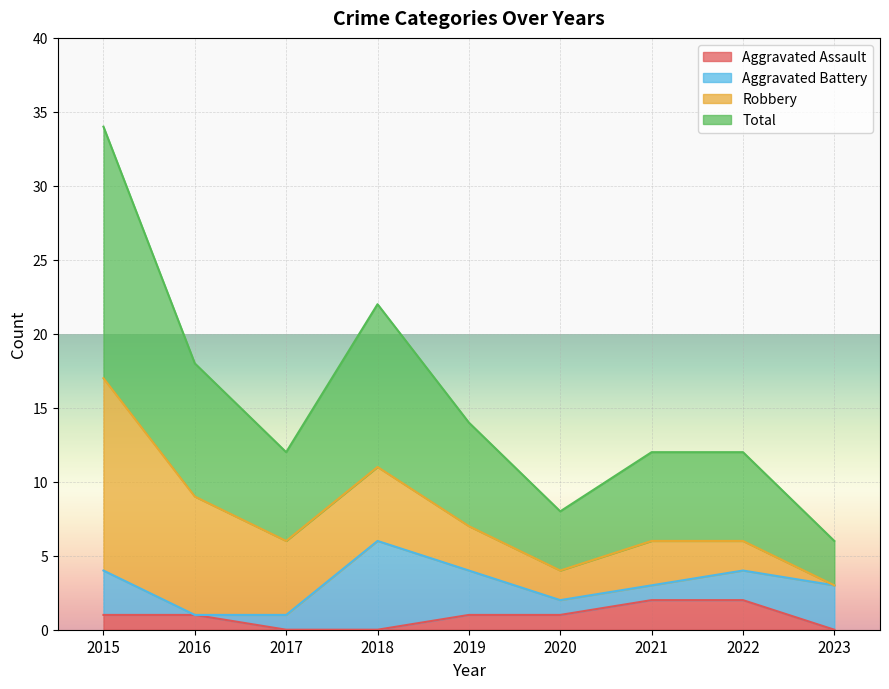

What is the sum of all Aggravated Assault values?

8